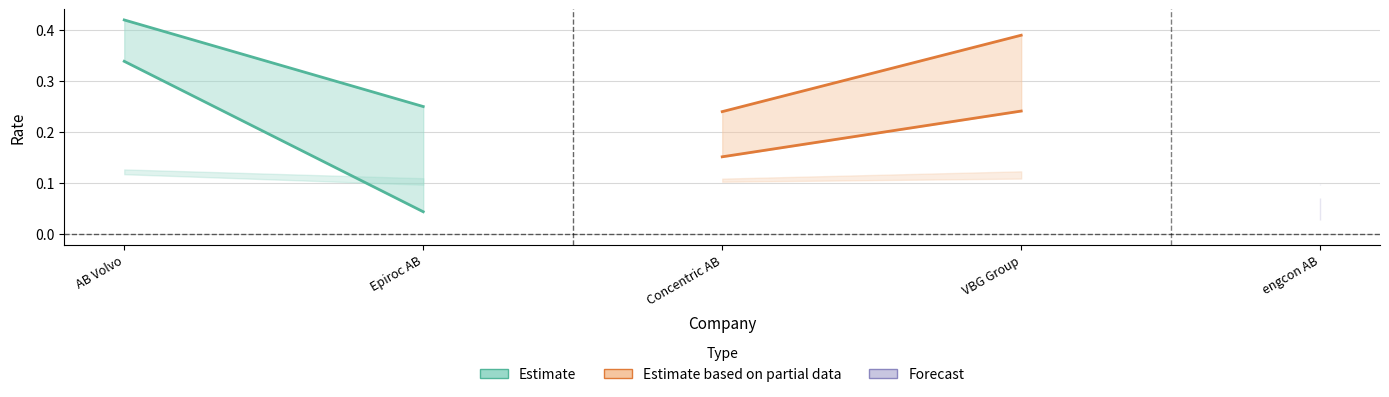

At which label does Estimate reach its minimum?

Epiroc AB